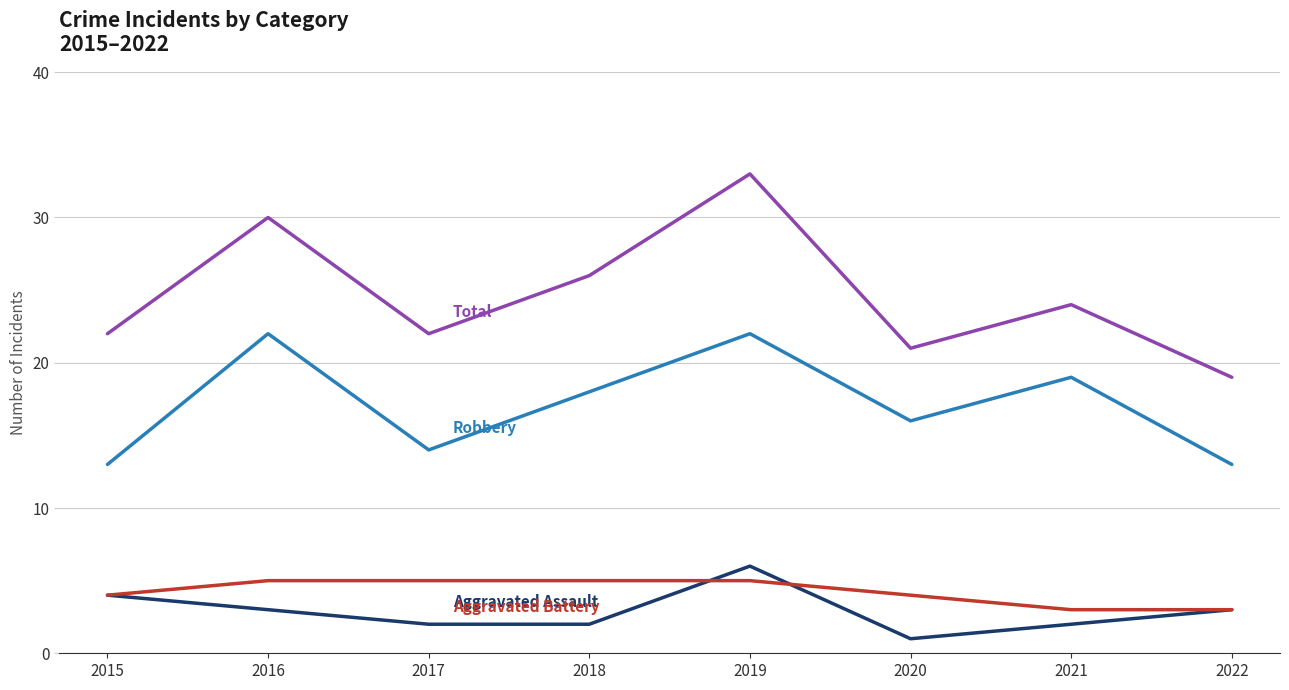

What is the difference between the highest and lowest values at 2018?

24